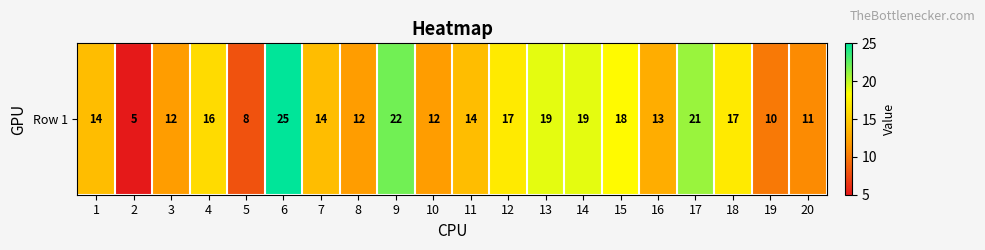

Is it true that the value at 10 is 21?

False